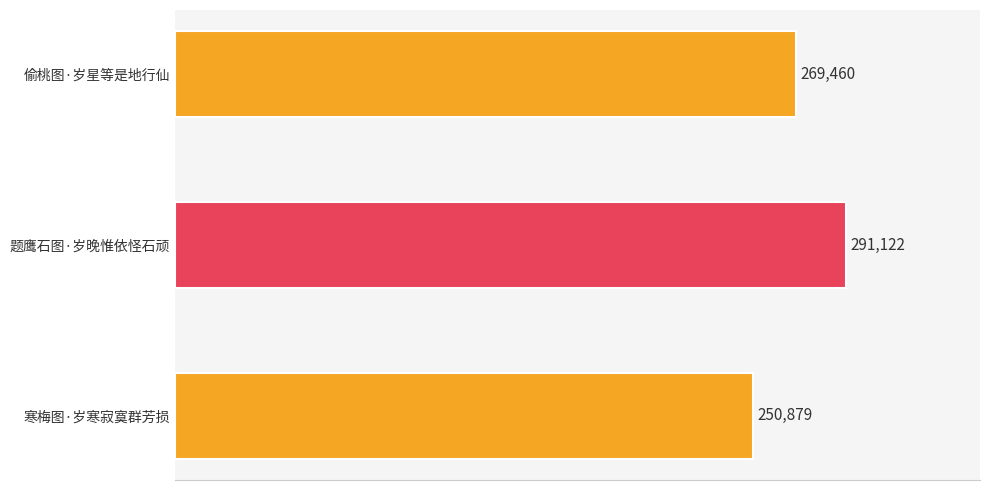

What is the ratio of the value at 寒梅图·岁寒寂寞群芳损 to the value at 偷桃图·岁星等是地行仙?

0.9